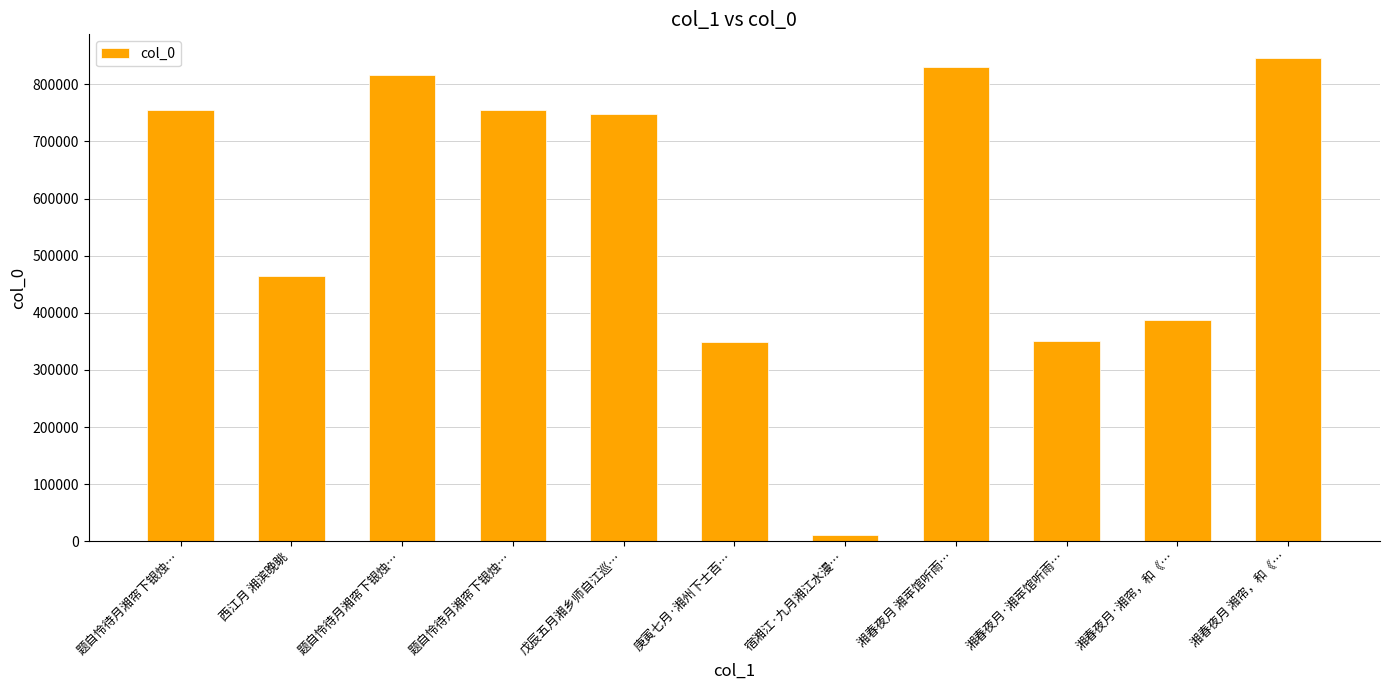

The chart shows a value of 755224 at 题自怜待月湘帘下银烛…. True or false?

True